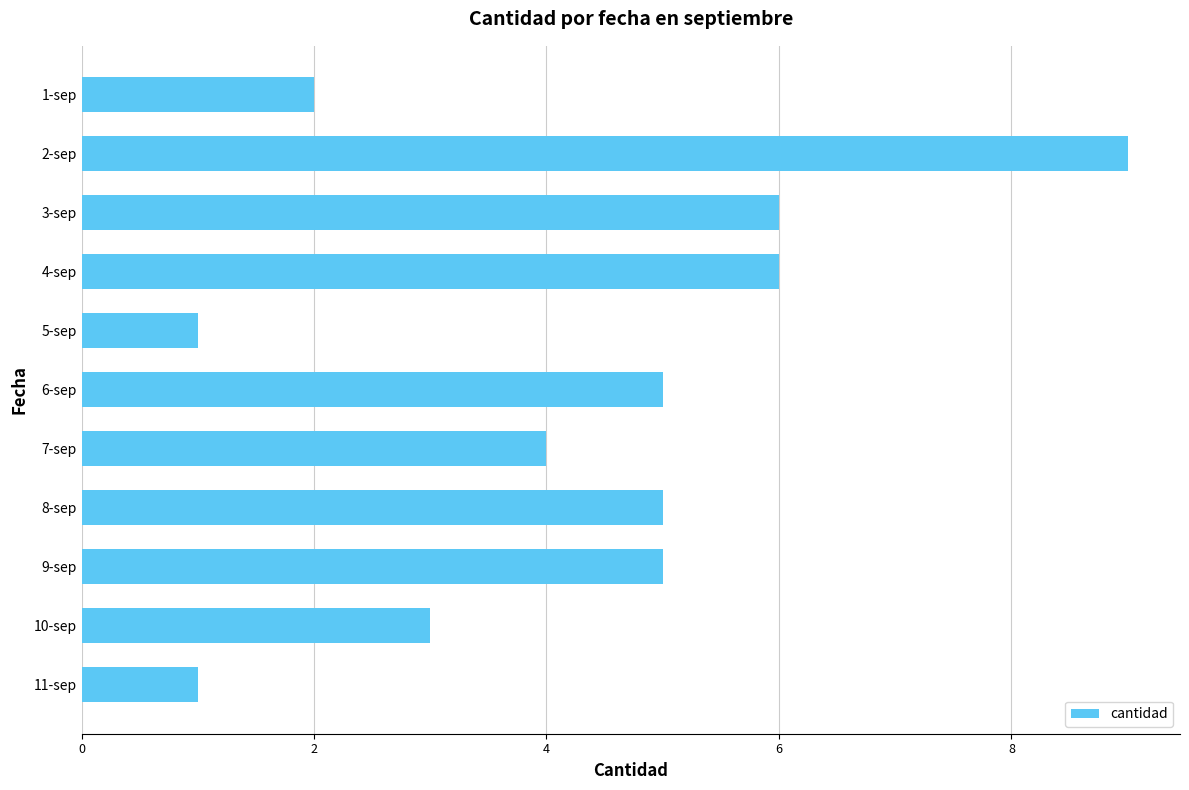

What is the difference between the maximum and minimum values?

8